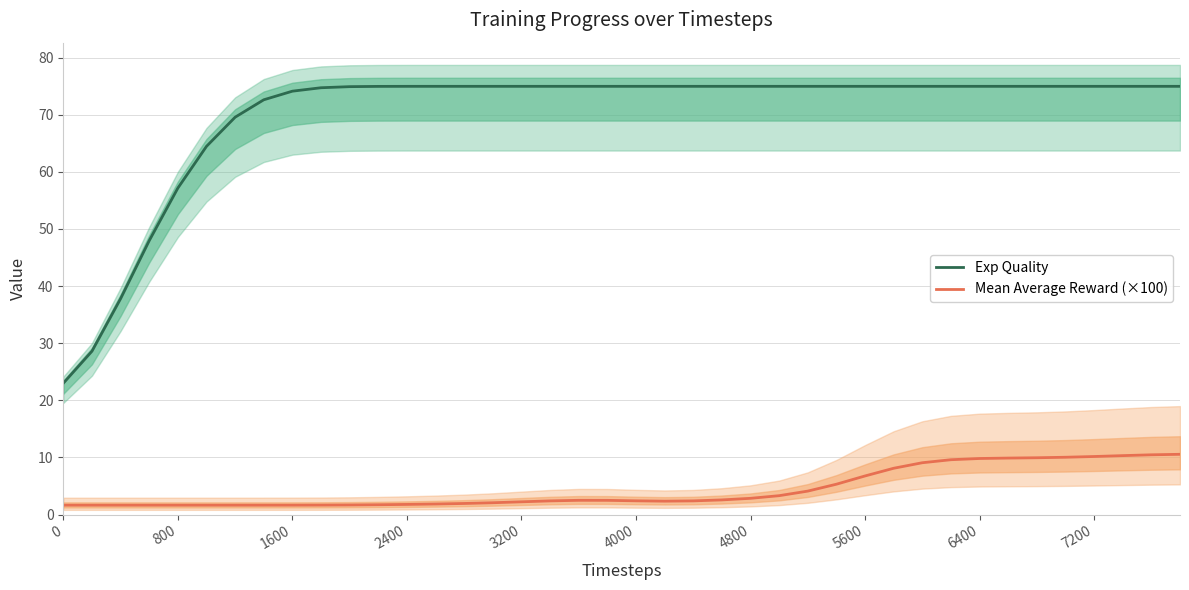

True or false: Mean Average Reward (×100) and Exp Quality intersect in this chart.

False